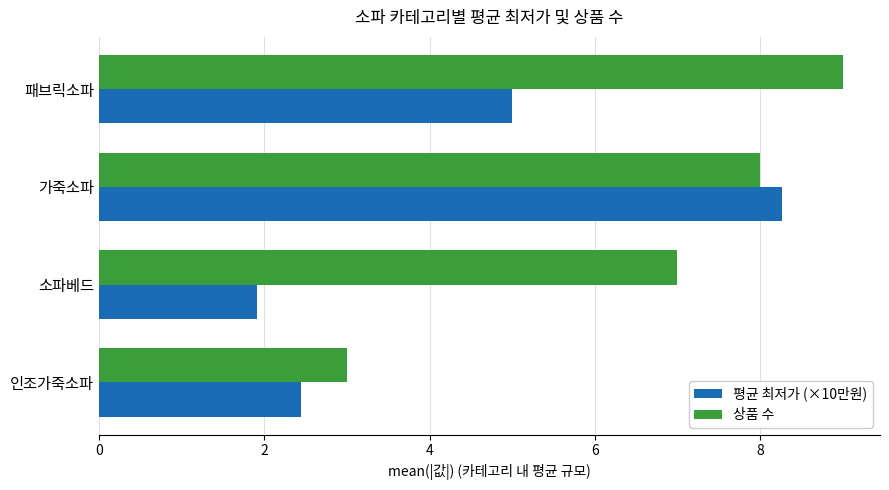

What is the maximum value for 상품 수?

9.0